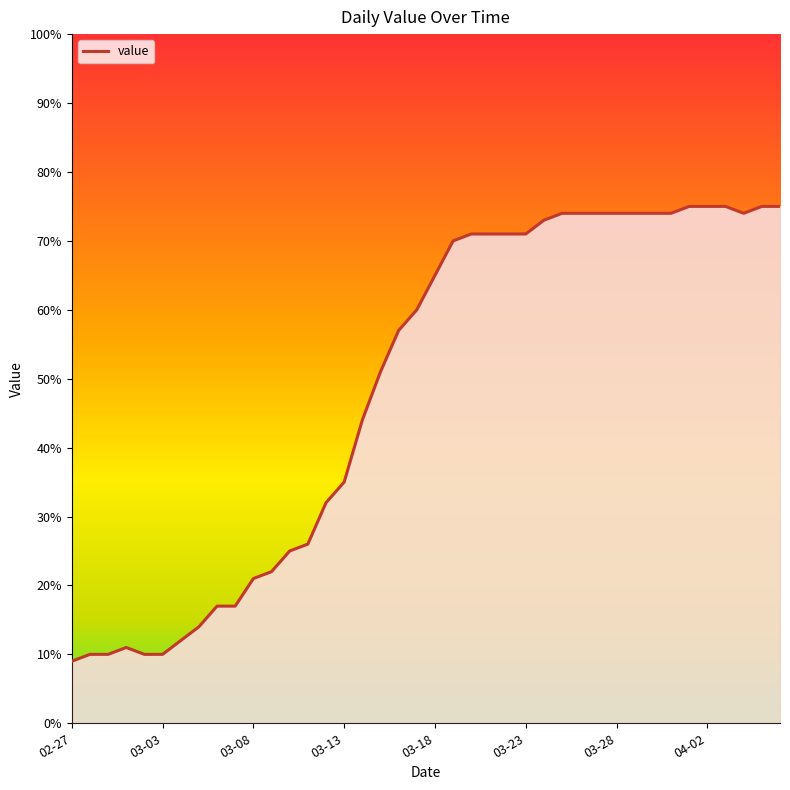

What is the difference between the maximum and minimum values?

66